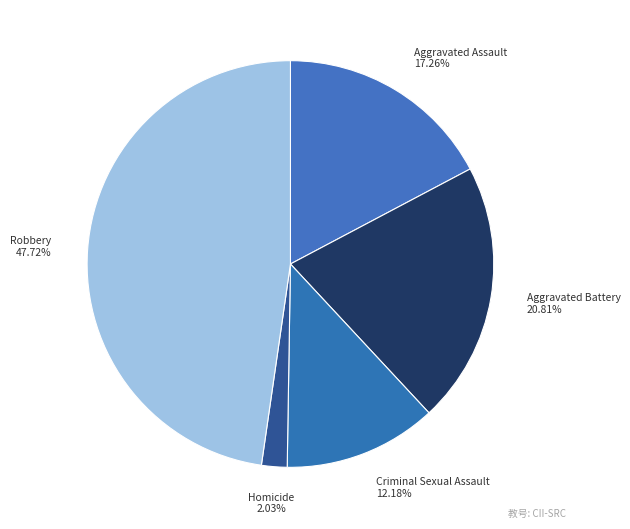

Is there a majority slice in this chart?

No